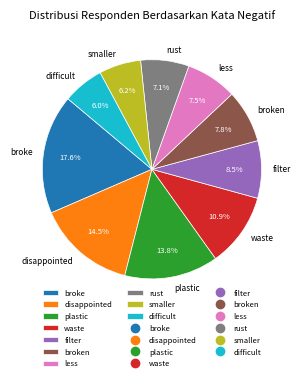

Which slice is the largest?

broke